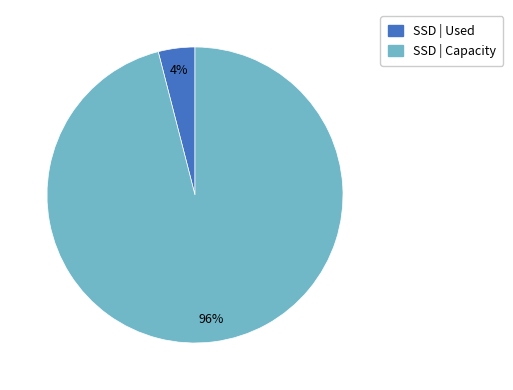

Is there any slice that represents more than half of the pie?

Yes